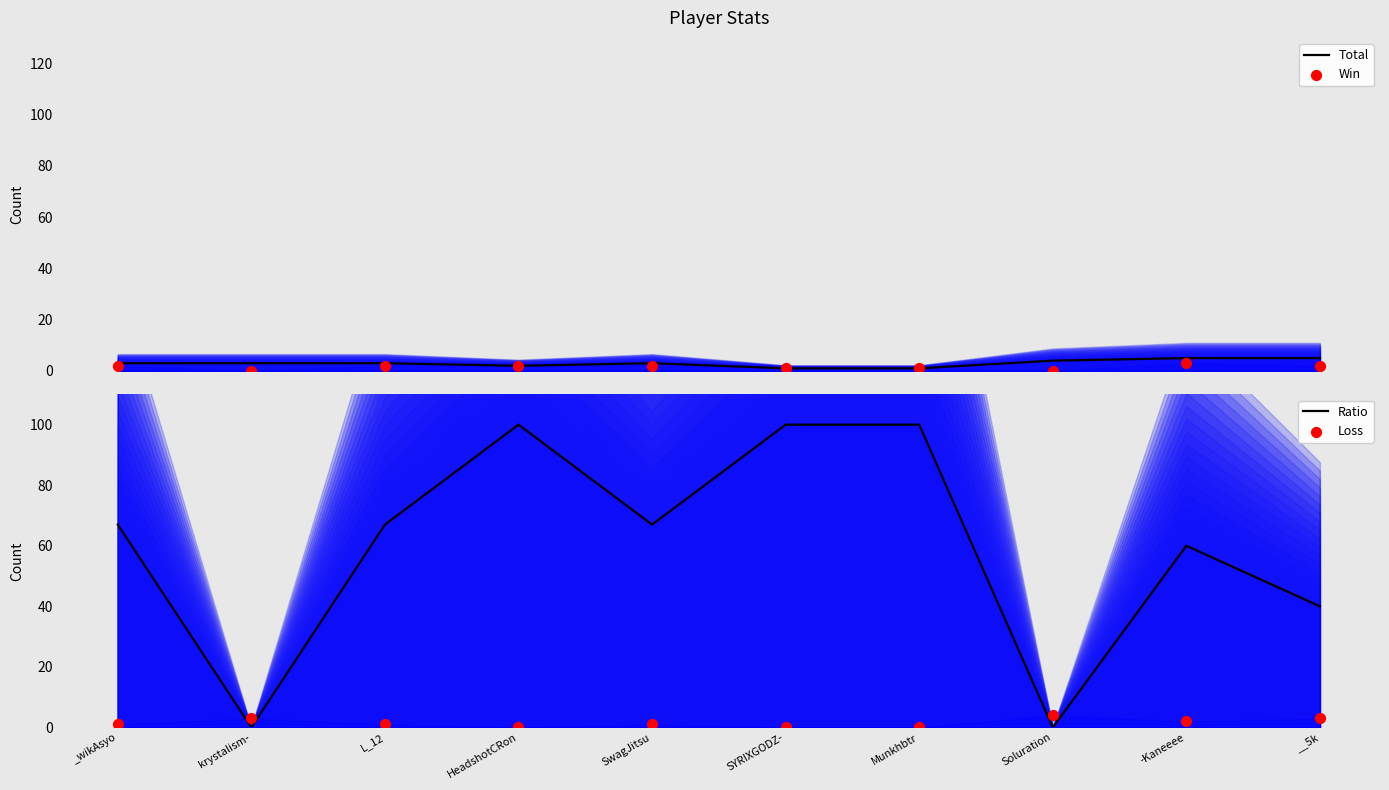

At how many categories does at least one series exceed 46?

7